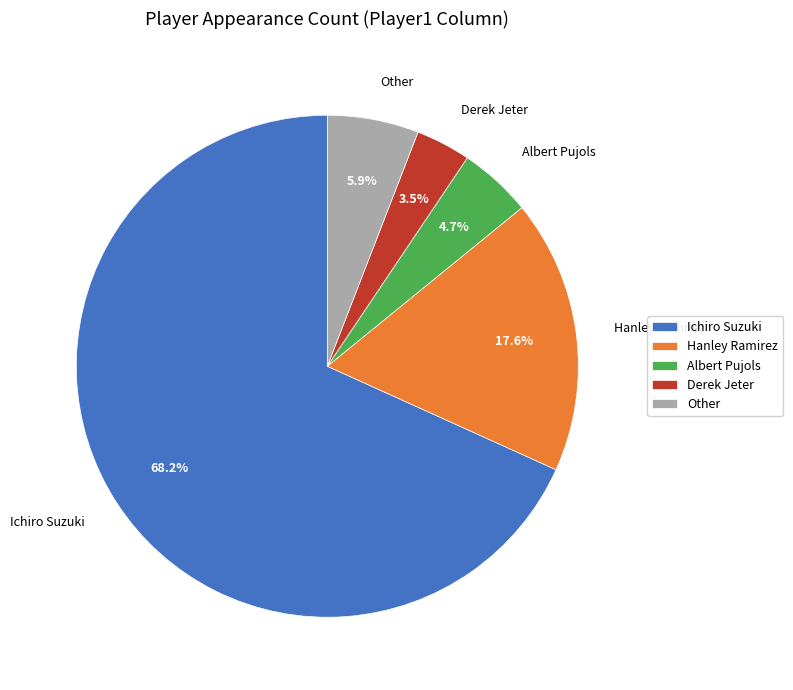

Is the sum of Ichiro Suzuki and Derek Jeter greater than half?

Yes